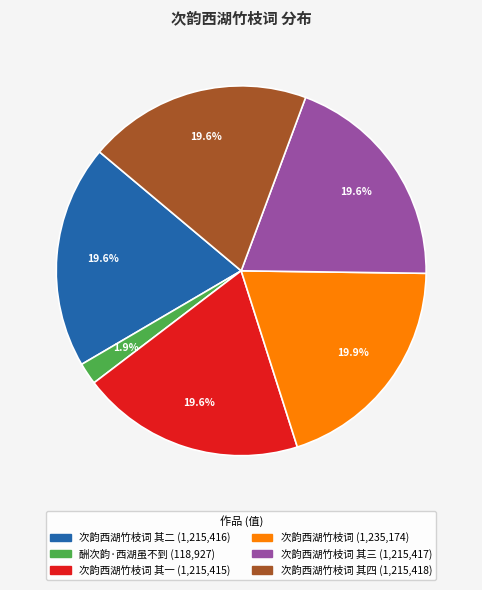

Is there any slice that represents more than half of the pie?

No